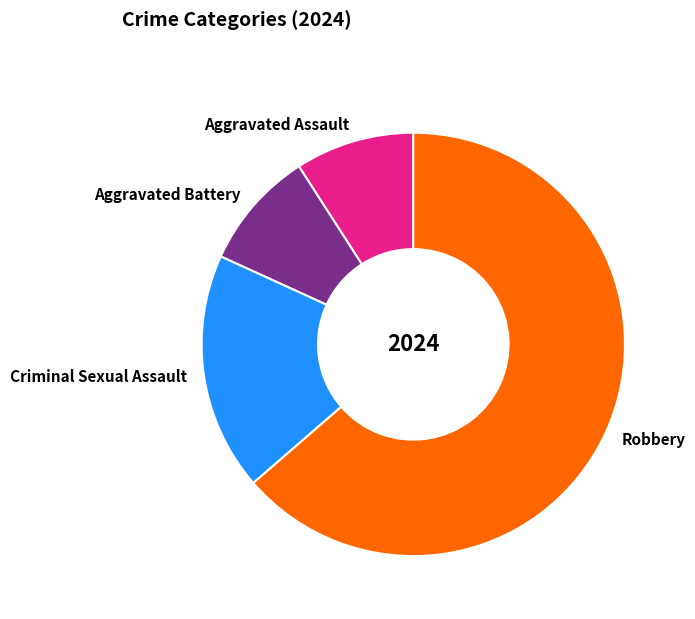

Do Aggravated Battery and Robbery together represent more than half of the pie?

Yes